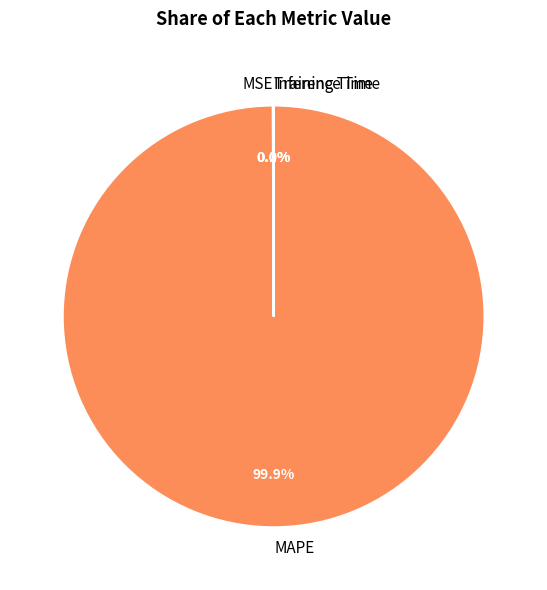

Does any single category account for the majority?

Yes